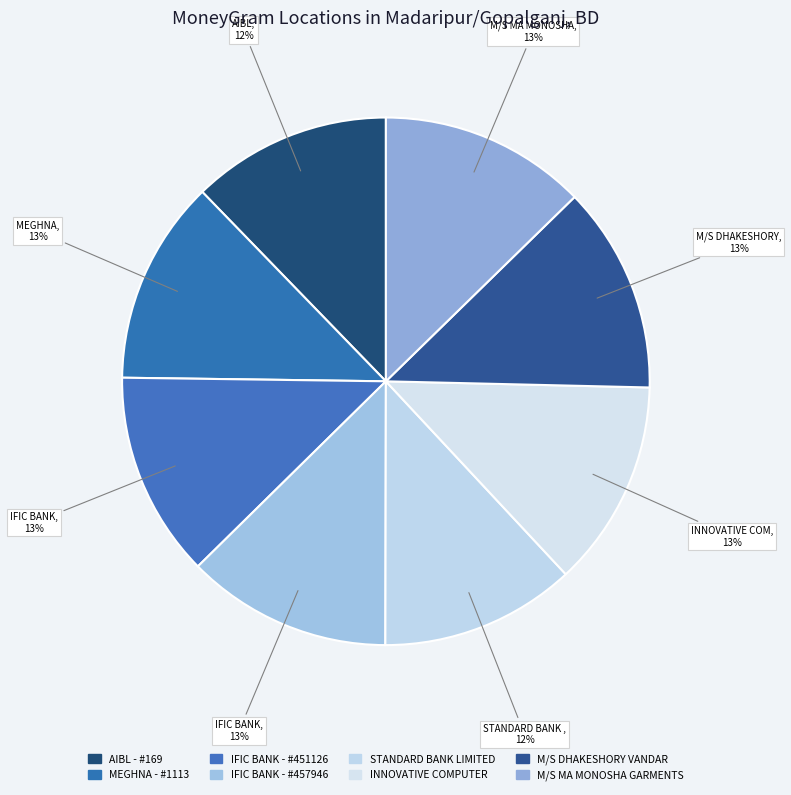

How many slices are in this pie chart?

8